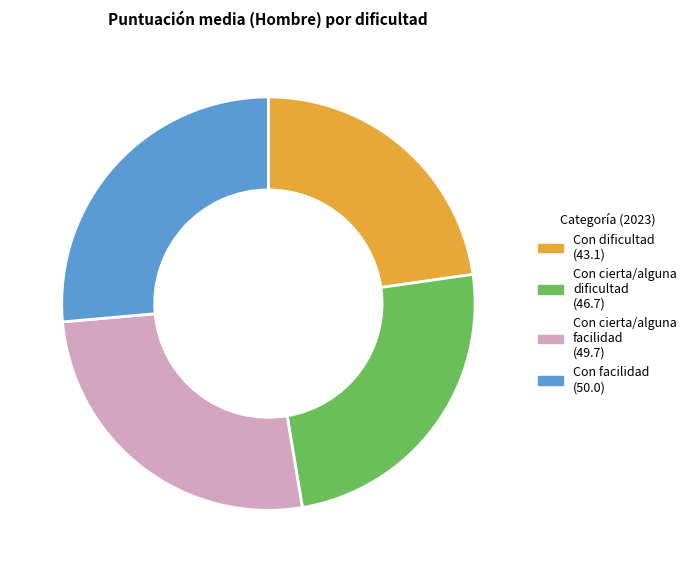

How many segments does this pie chart have?

4